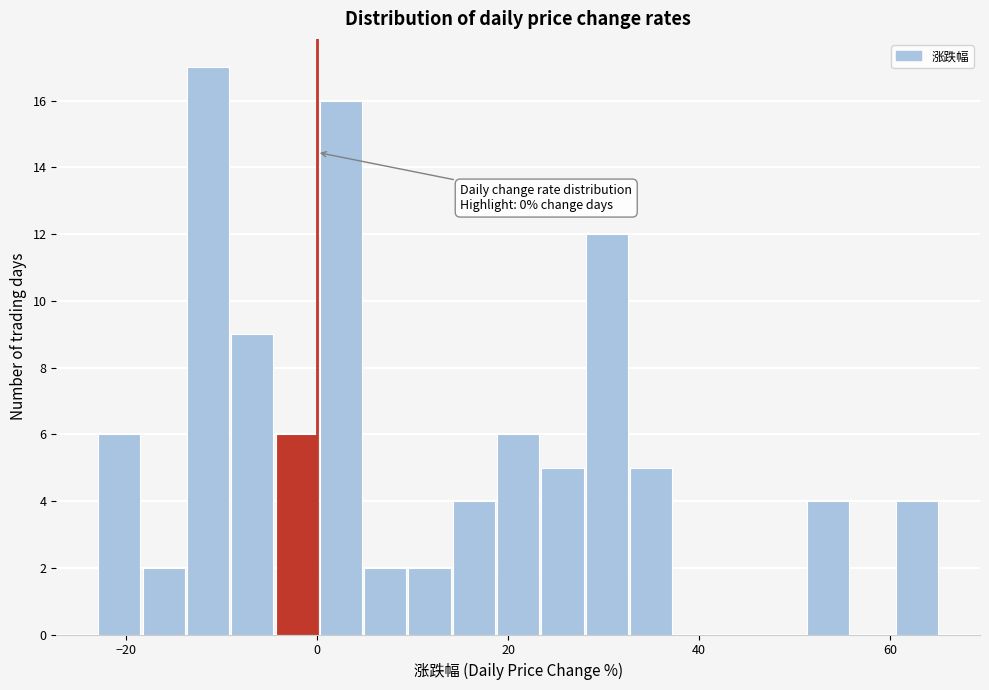

Read against the x-axis, roughly where is the centre of the tallest bar?

-12